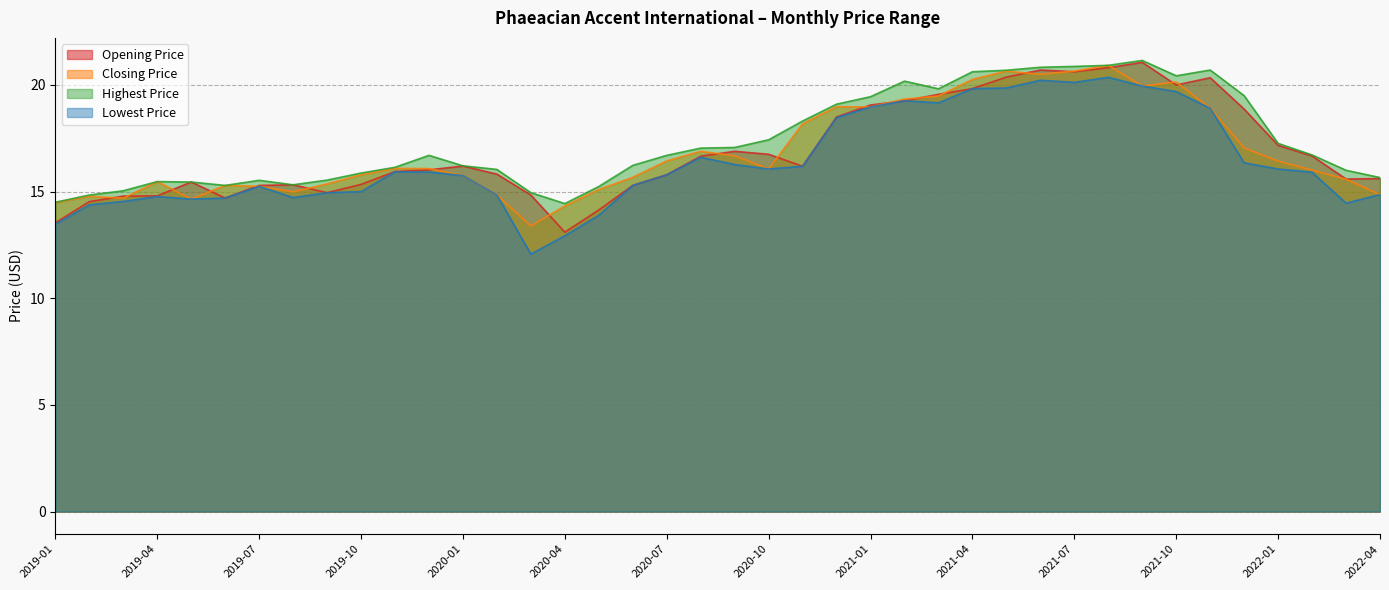

What are all the series names shown in the legend?

Opening Price, Closing Price, Highest Price, Lowest Price